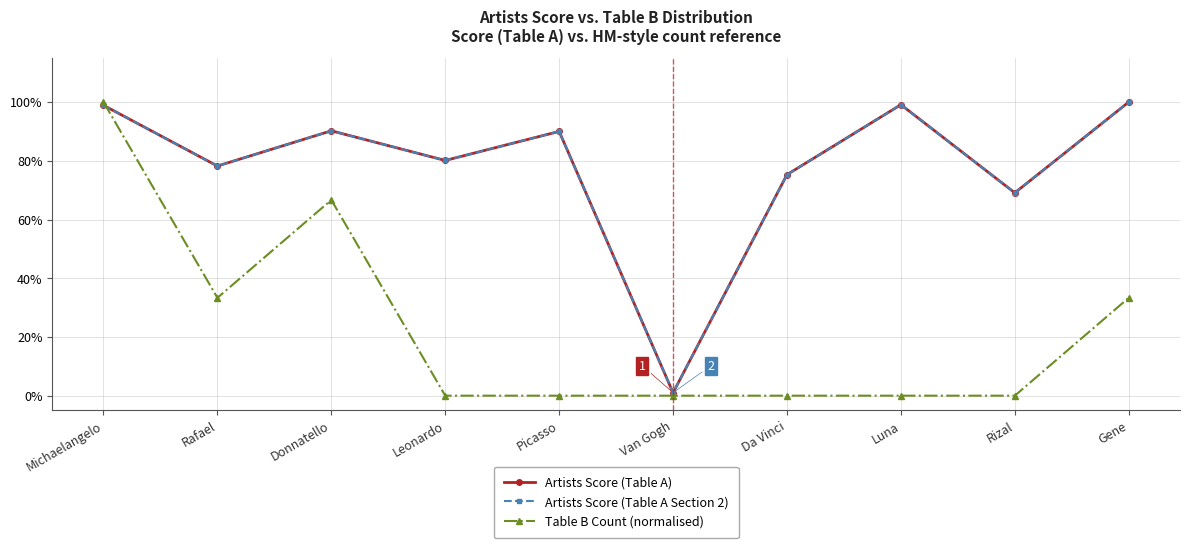

Is this an area chart (filled region under the line)?

No